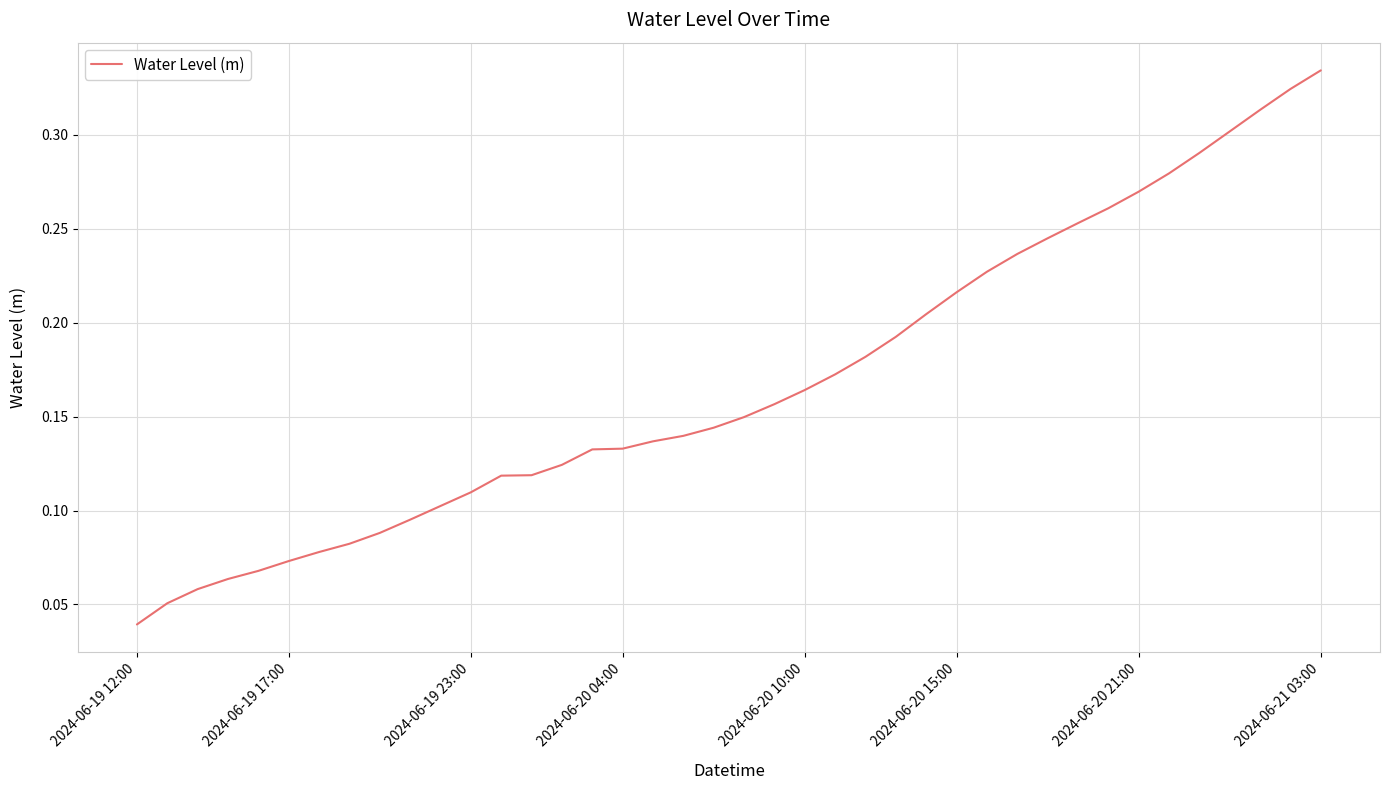

What is the sum of all values?

6.7